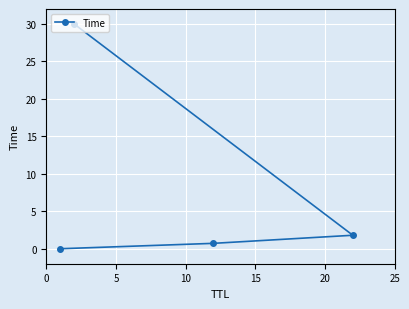

What is the greatest value displayed?

30.0